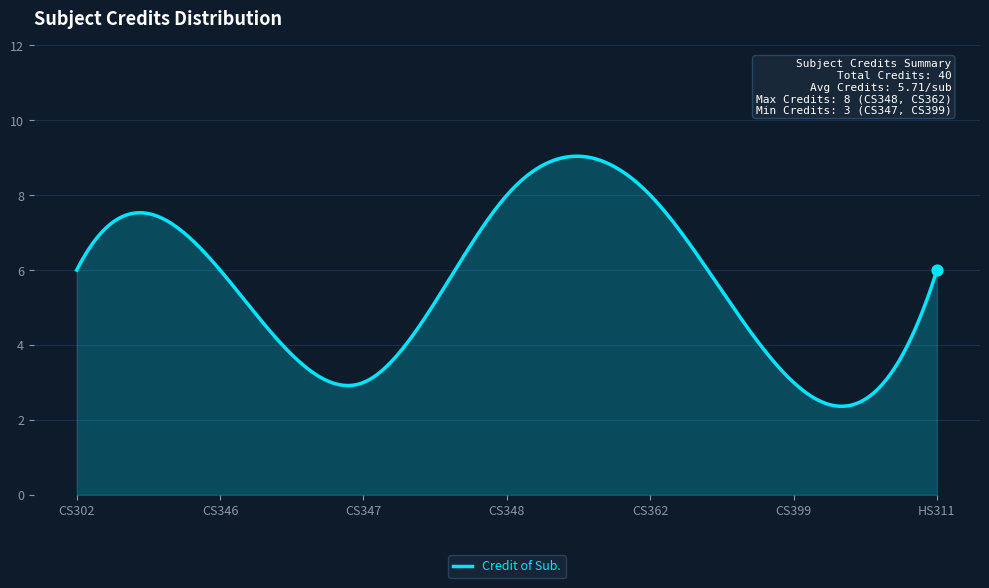

What is the greatest value displayed?

9.0